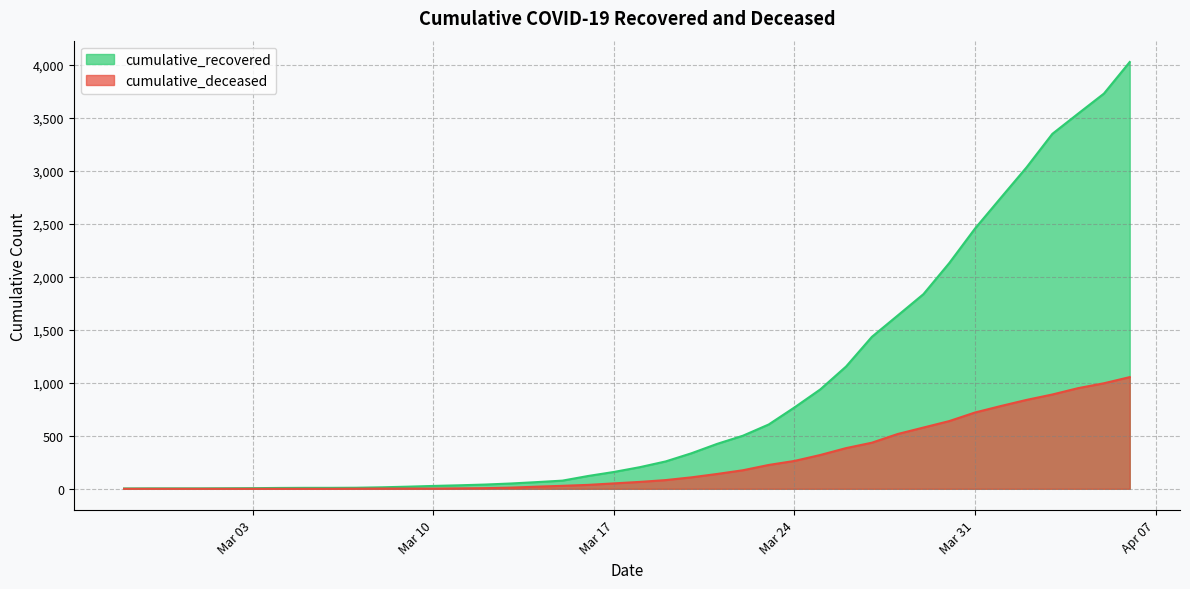

Which category has the lowest value across all series?

2020-02-27